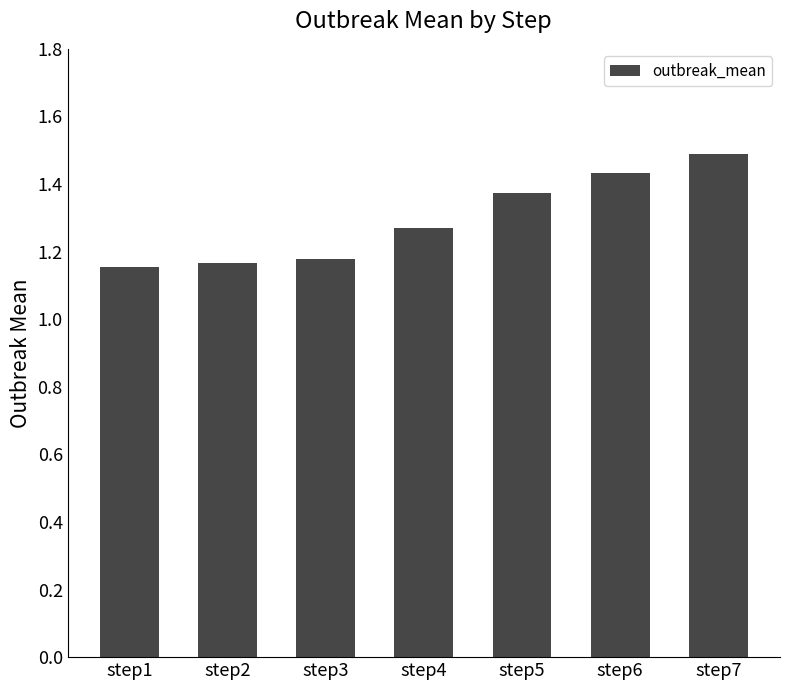

What is the difference between the second highest and second lowest values?

0.3